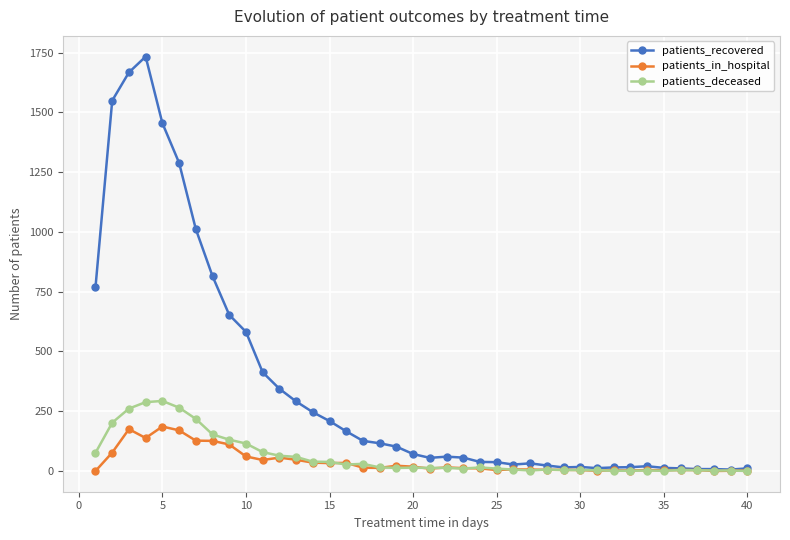

True or false: patients_recovered has more than 2 points higher than both neighbors.

True